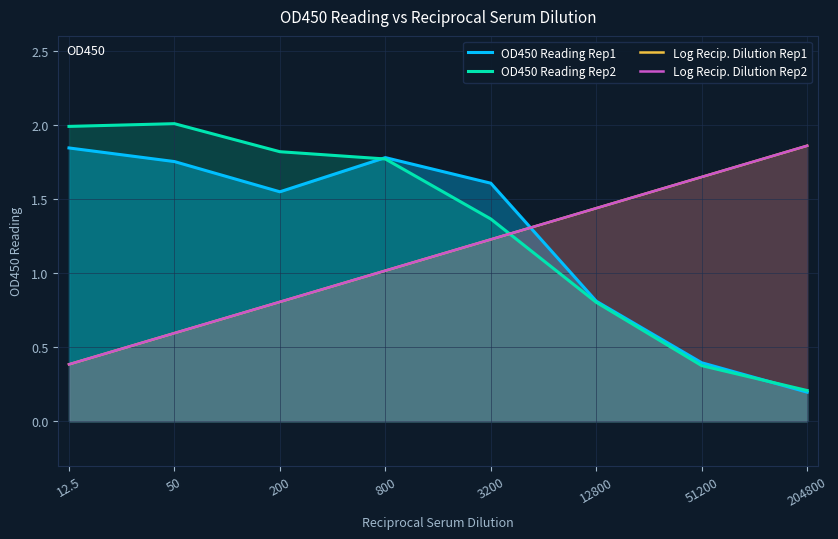

Reading right to left, transcribe all the data shown in this chart.

OD450 Reading Rep1: 0.2	0.4	0.8	1.6	1.8	1.5	1.8	1.8
OD450 Reading Rep2: 0.2	0.4	0.8	1.4	1.8	1.8	2.0	2.0
Log Recip. Dilution Rep1: 1.9	1.6	1.4	1.2	1.0	0.8	0.6	0.4
Log Recip. Dilution Rep2: 1.9	1.6	1.4	1.2	1.0	0.8	0.6	0.4